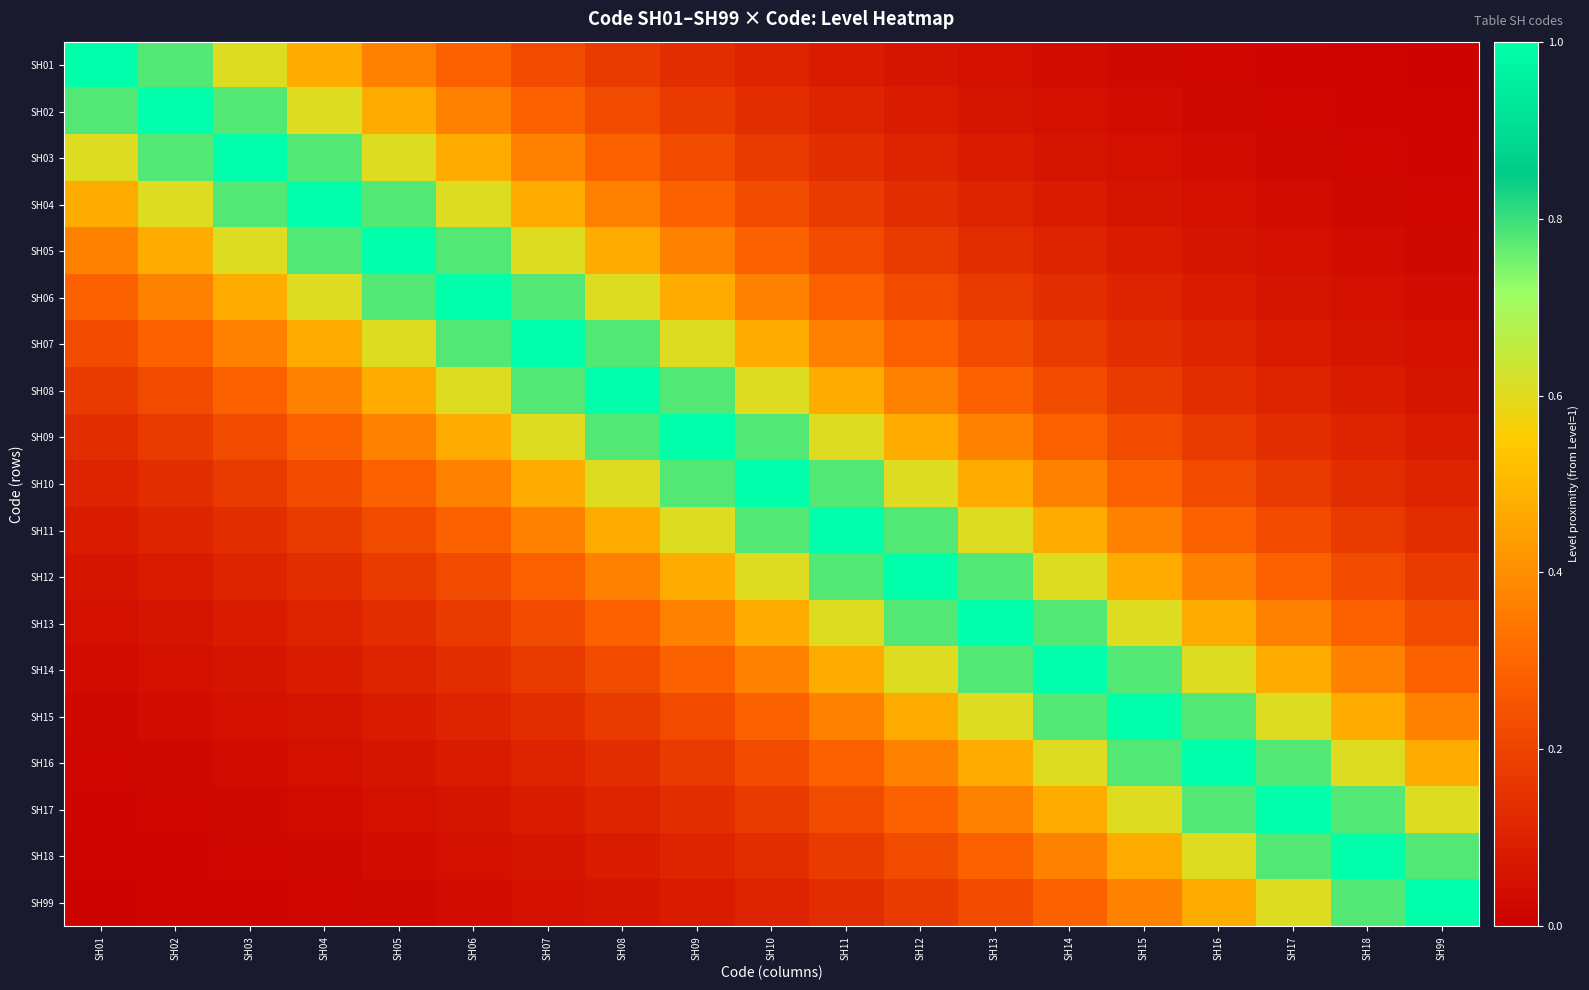

At which category is the sum across all series the highest?

SH10